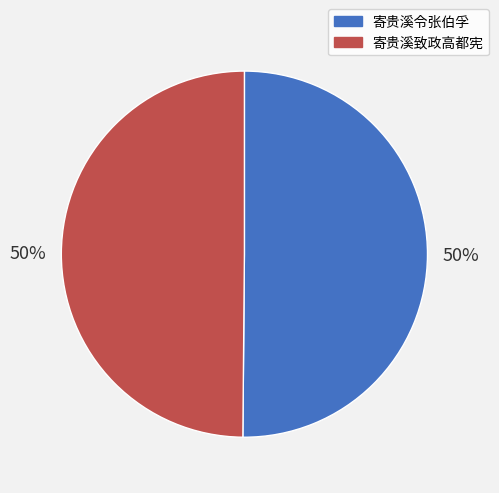

Do 寄贵溪致政高都宪 and 寄贵溪令张伯孚 together represent more than half of the pie?

Yes